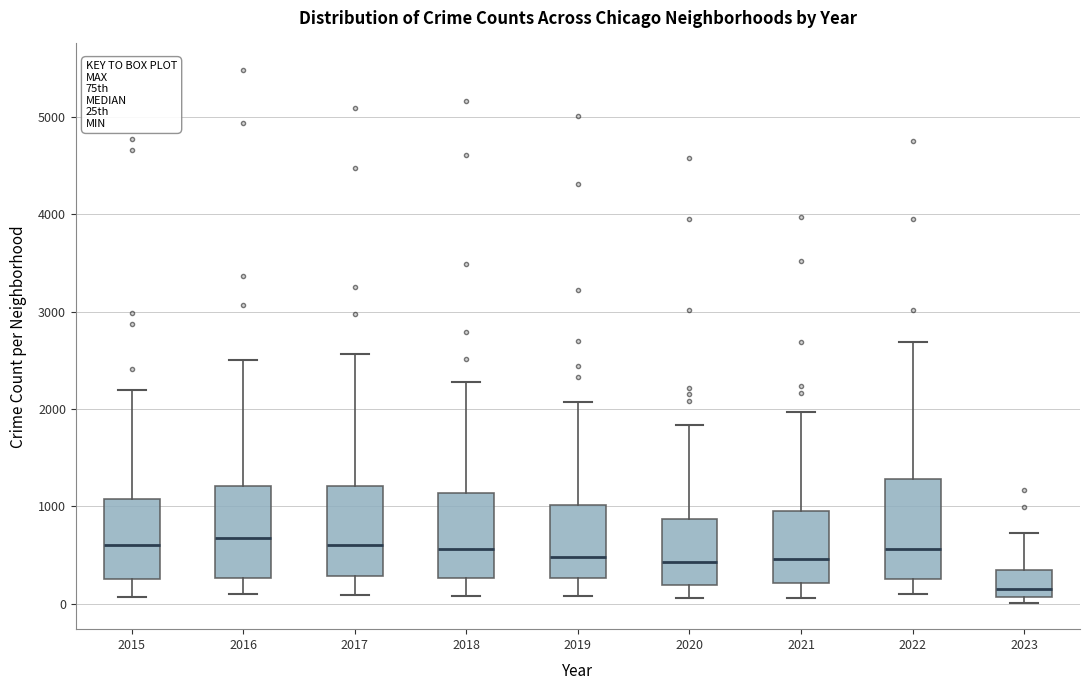

Where is the upper edge of the box at x = 2020 on the y-axis? The values are not printed on the chart, so give them approximately, as read against the axis.

900